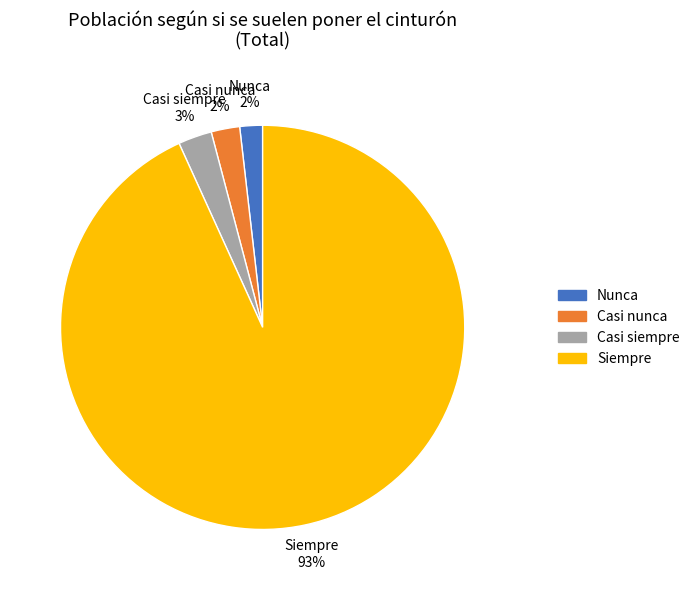

What is the largest slice in the pie chart?

Siempre